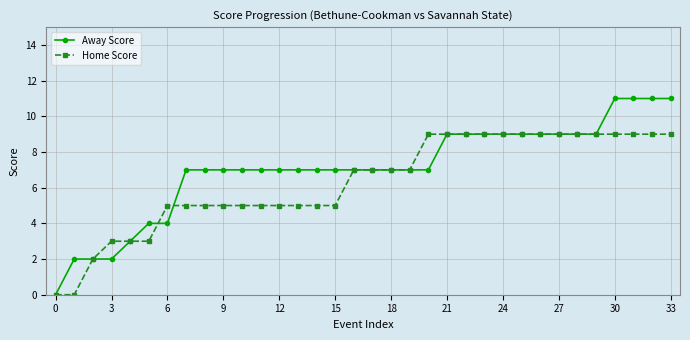

Which series has the largest range (max minus min)?

Away Score